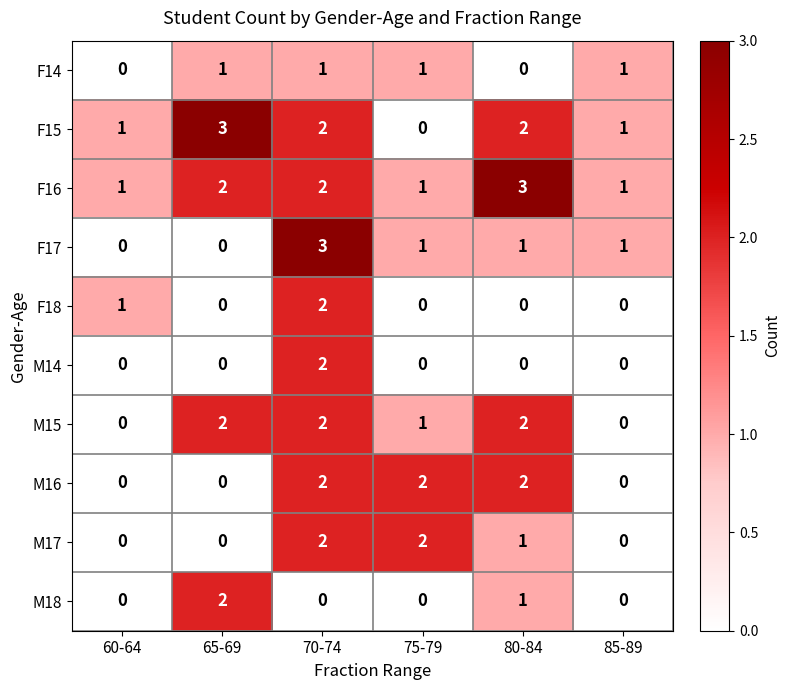

What is the total value across all series at 80-84?

12